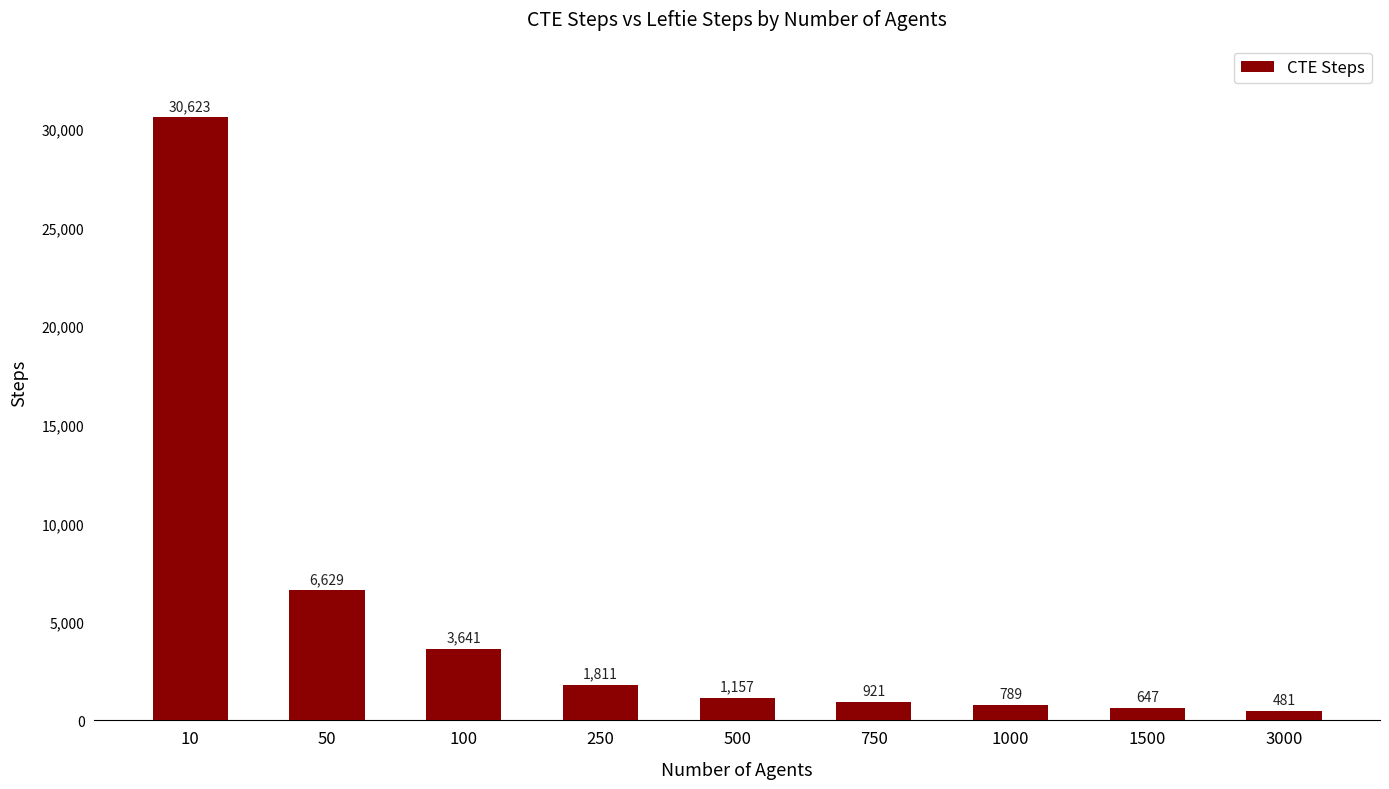

What is the average value?

5189